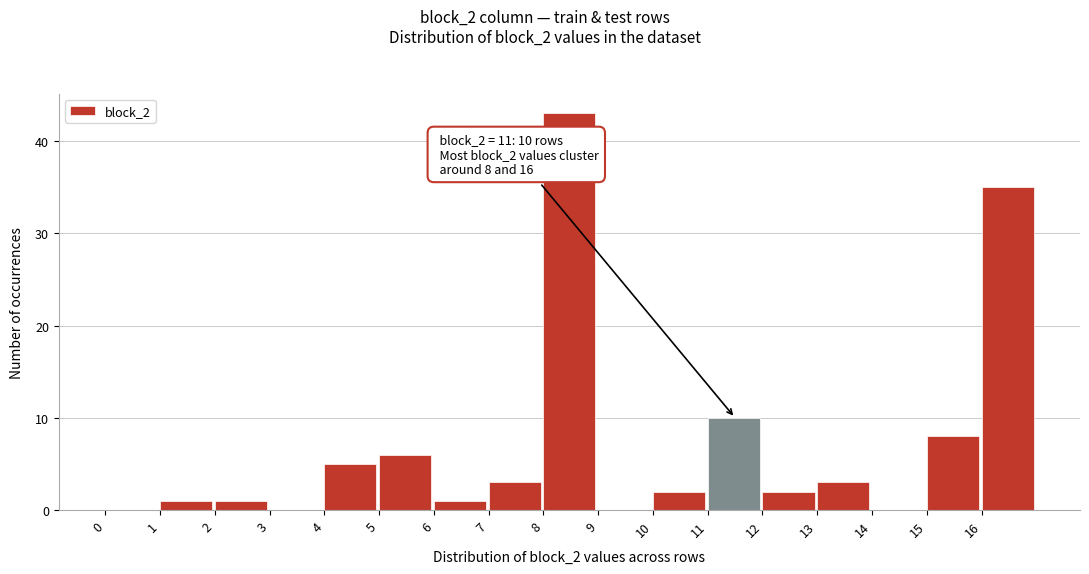

Over which range of the x-axis is the bar tallest?

8 to 9